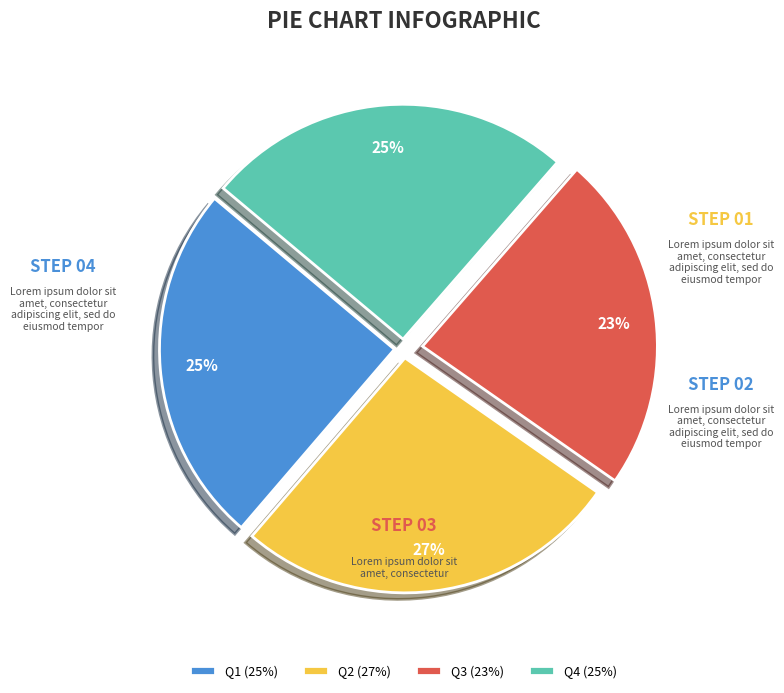

The Q1 slice represents 14% of the pie. True or false?

False